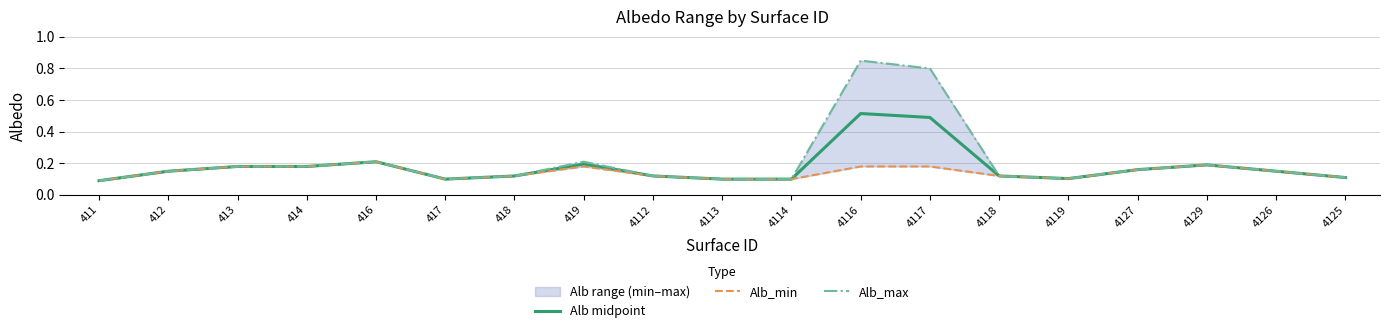

At which category is the sum across all series the highest?

4116